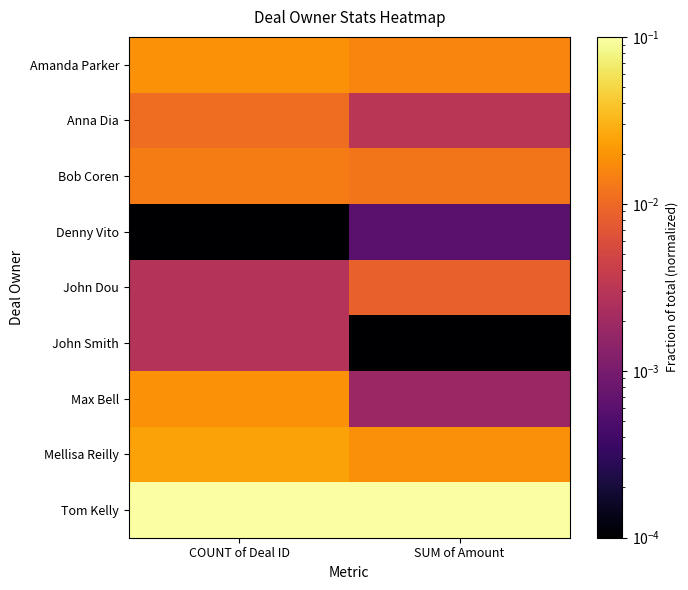

Rank the series by their maximum value, from lowest to highest.

Denny Vito, John Smith, John Dou, Anna Dia, Bob Coren, Amanda Parker, Max Bell, Mellisa Reilly, Tom Kelly